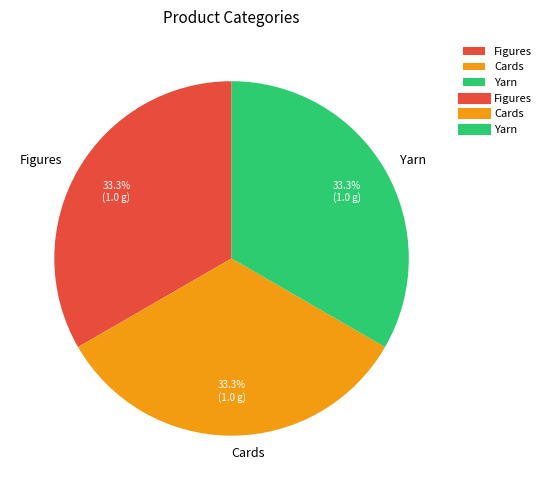

To the nearest percent, what percentage of the pie is Yarn?

33%